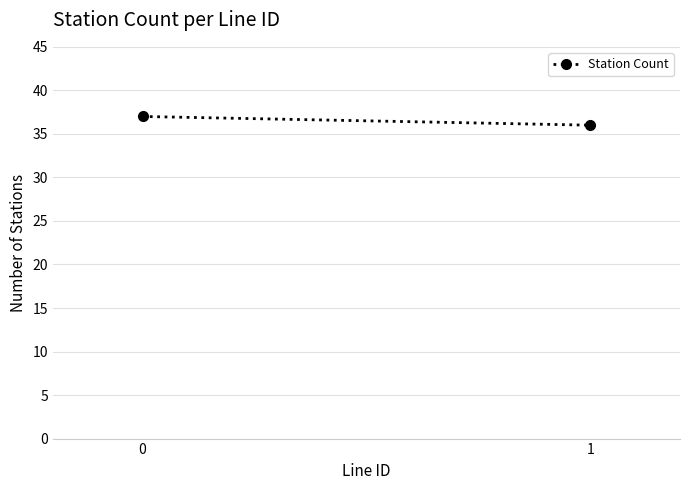

The value at 1 is 62. True or false?

False